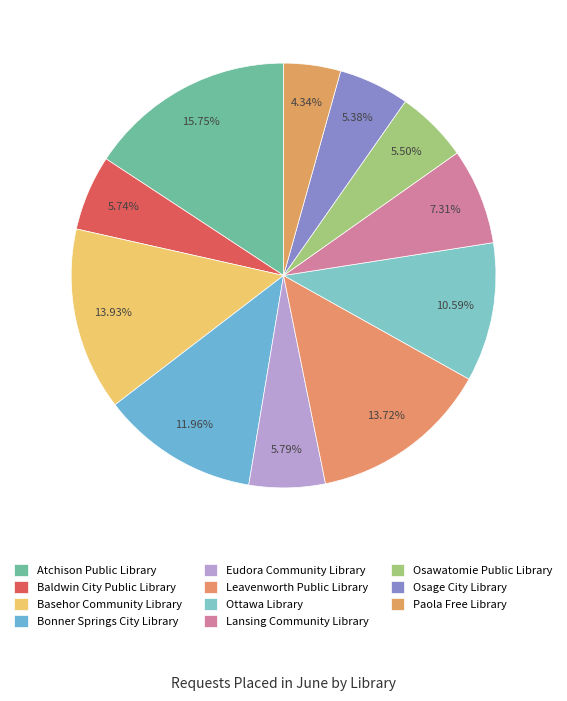

How many segments does this pie chart have?

11